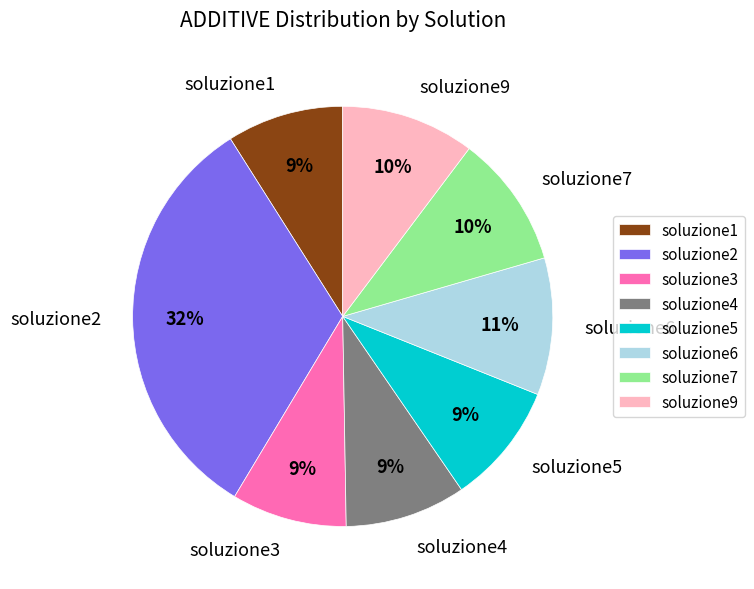

Which slice is the largest?

soluzione2